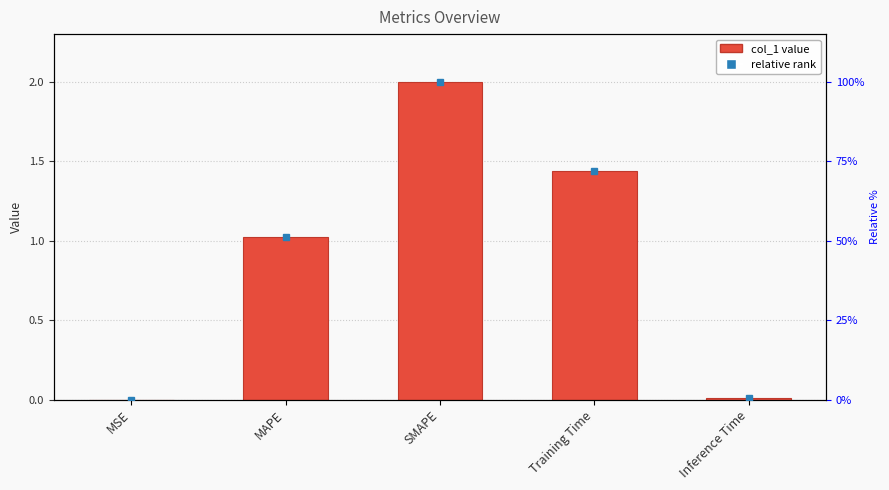

Count the number of values greater than 1.

3